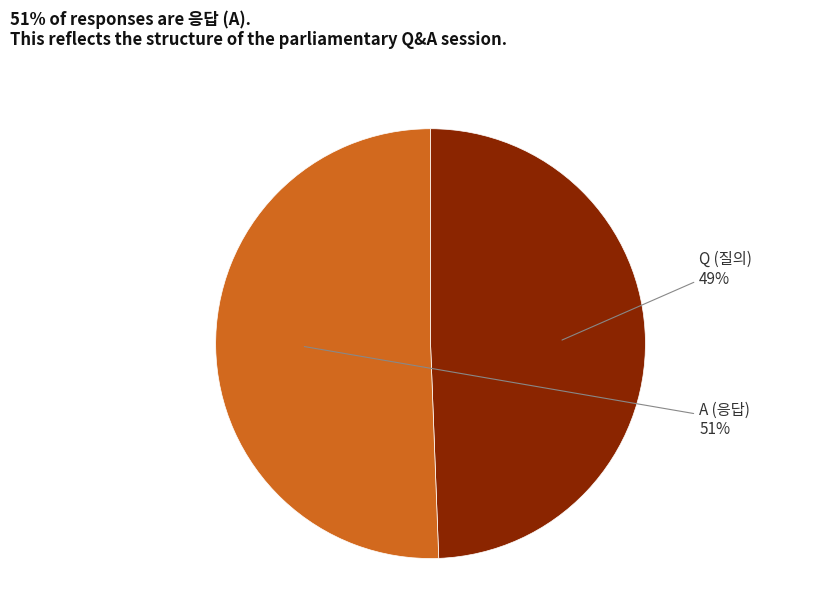

Does any single category account for the majority?

Yes